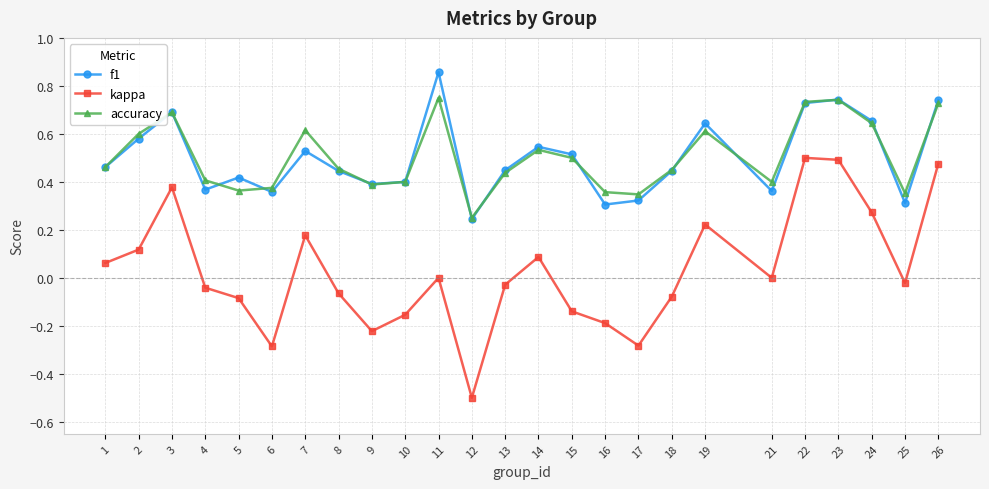

True or false: kappa and f1 intersect in this chart.

False